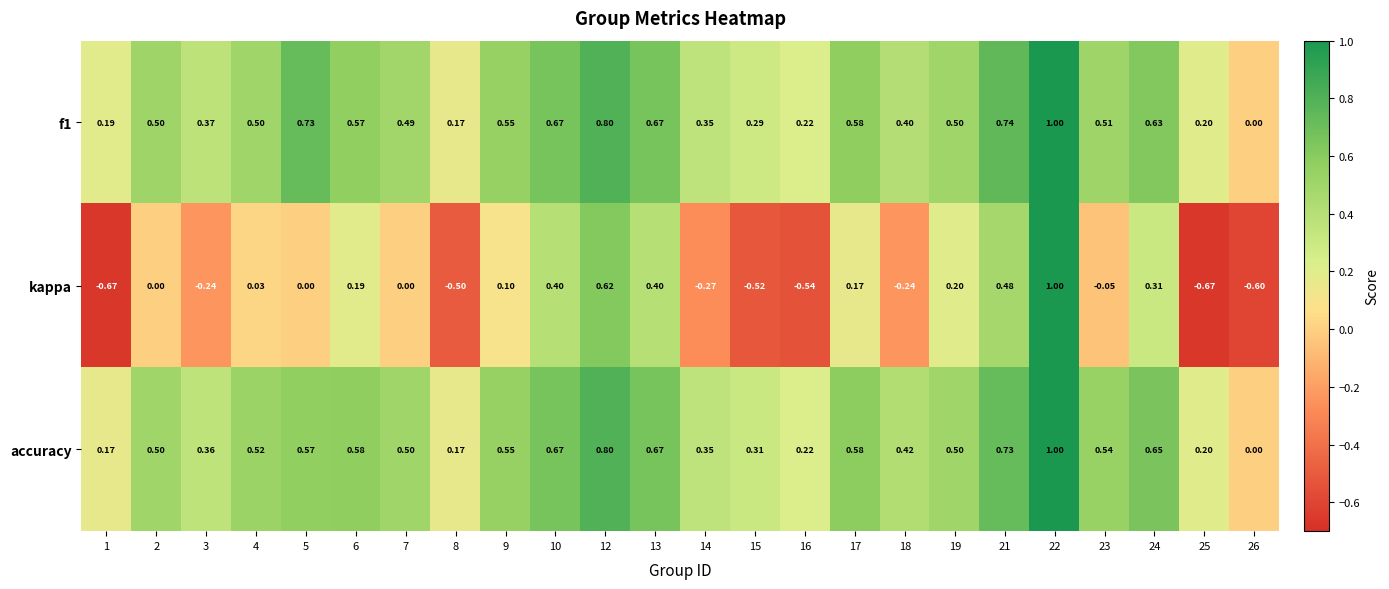

Rank the series at 7 from highest to lowest value.

accuracy, f1, kappa